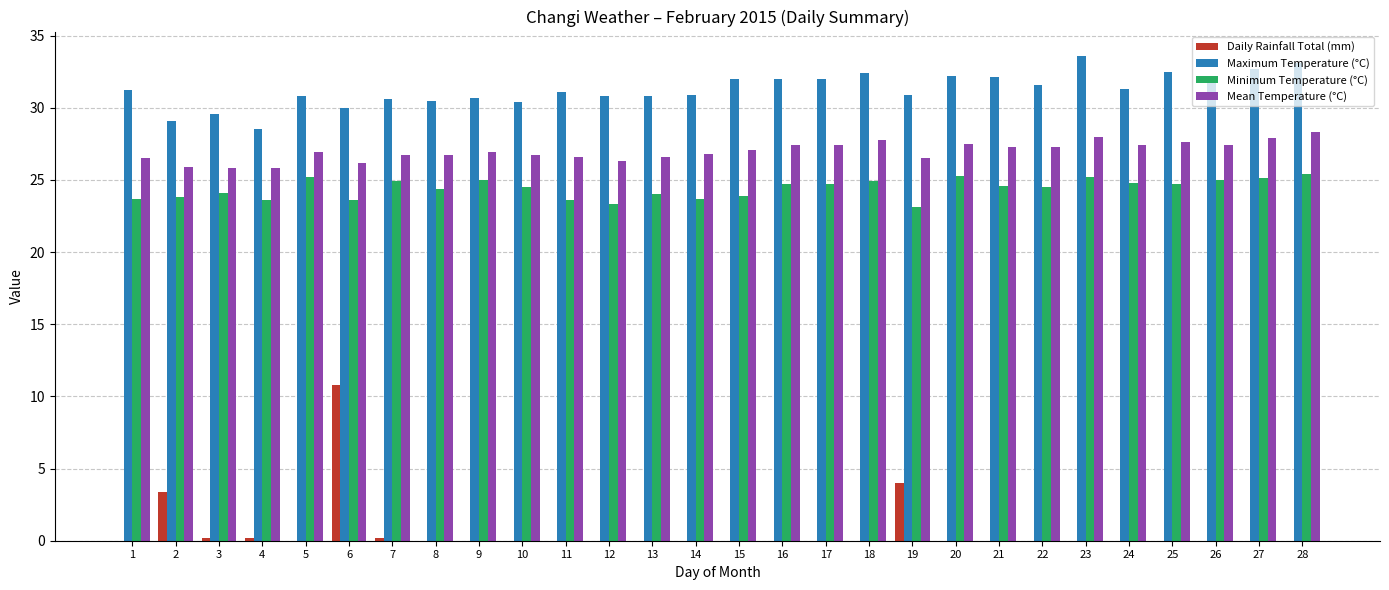

What is the highest value of the Daily Rainfall Total (mm) series?

10.8